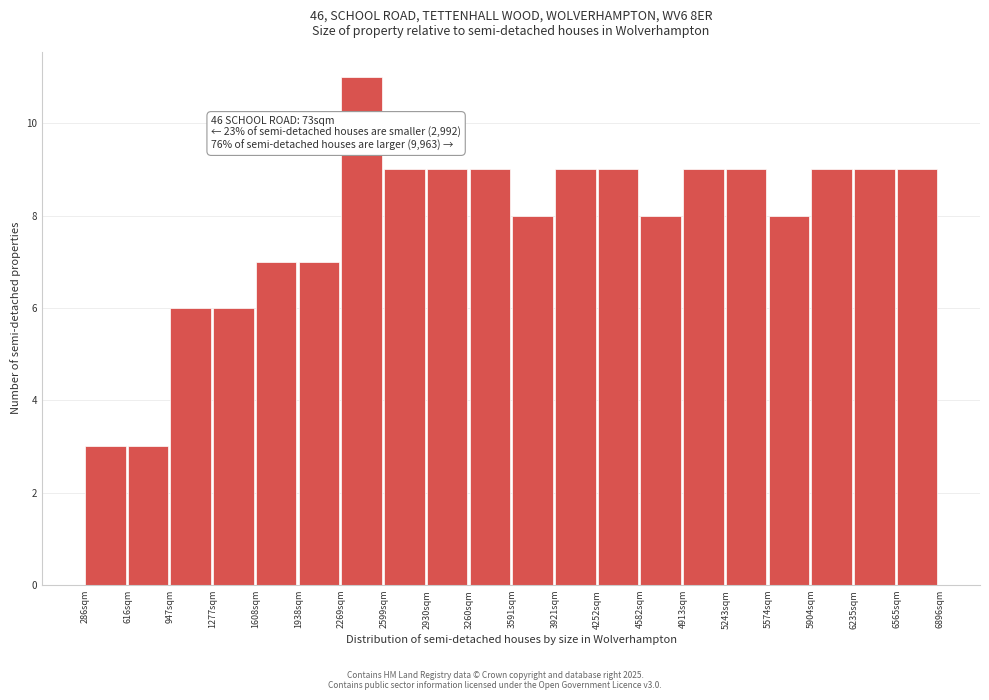

Which range on the x-axis has the tallest bar?

2250 to 2600